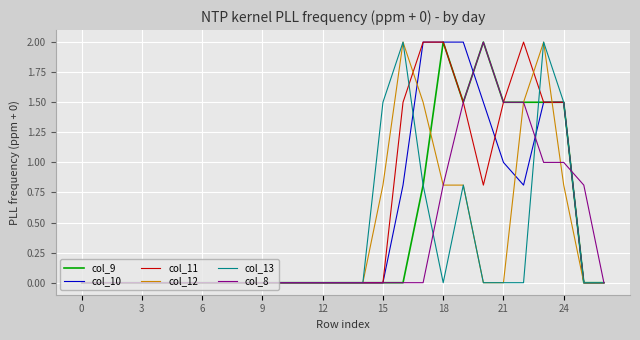

What are all the series names shown in the legend?

col_9, col_10, col_11, col_12, col_13, col_8